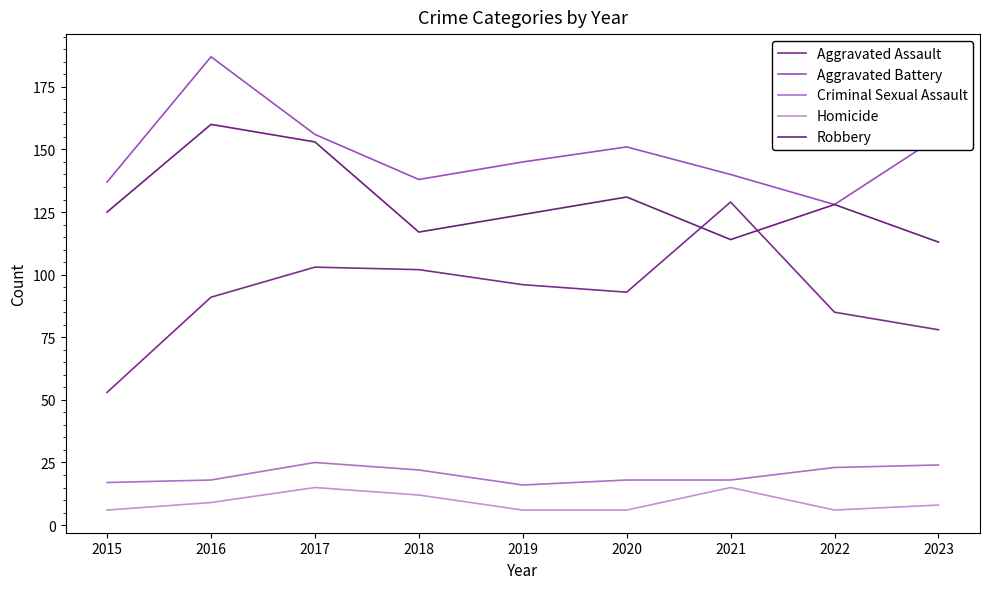

What is the sum of the Aggravated Assault values at 2015 and 2022?

138